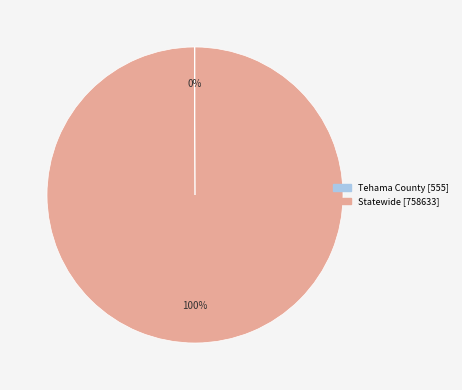

To the nearest percent, what is the average slice percentage?

50%